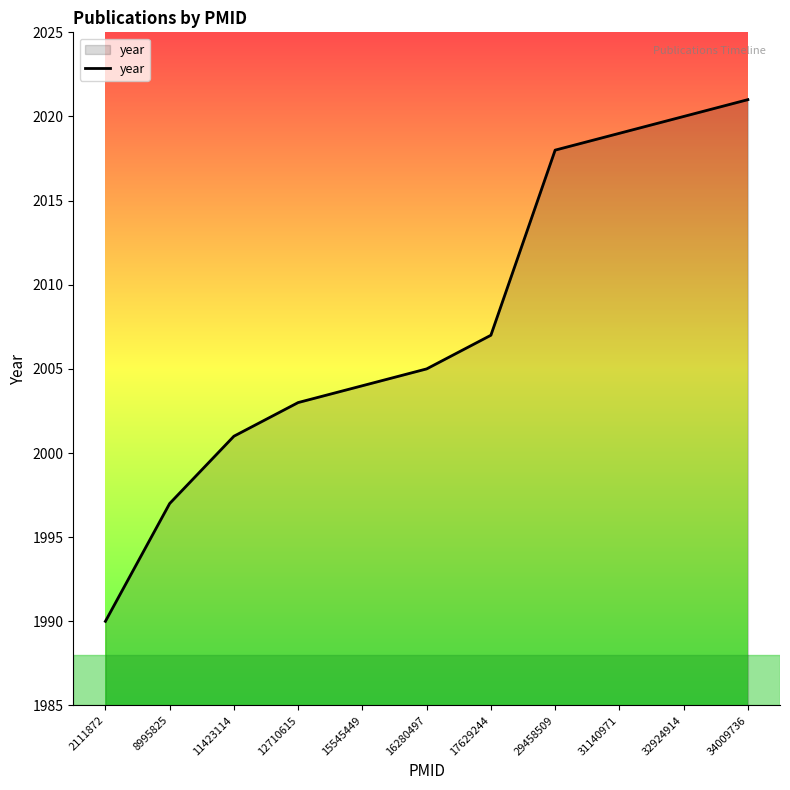

Rank the categories by value from lowest to highest.

2111872, 8995825, 11423114, 12710615, 15545449, 16280497, 17629244, 29458509, 31140971, 32924914, 34009736